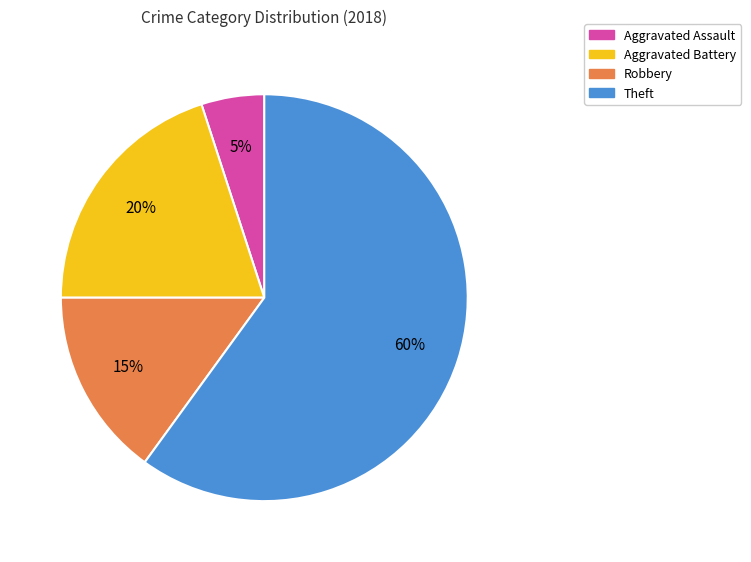

To the nearest percent, what is the combined percentage of Aggravated Assault and Robbery?

20%